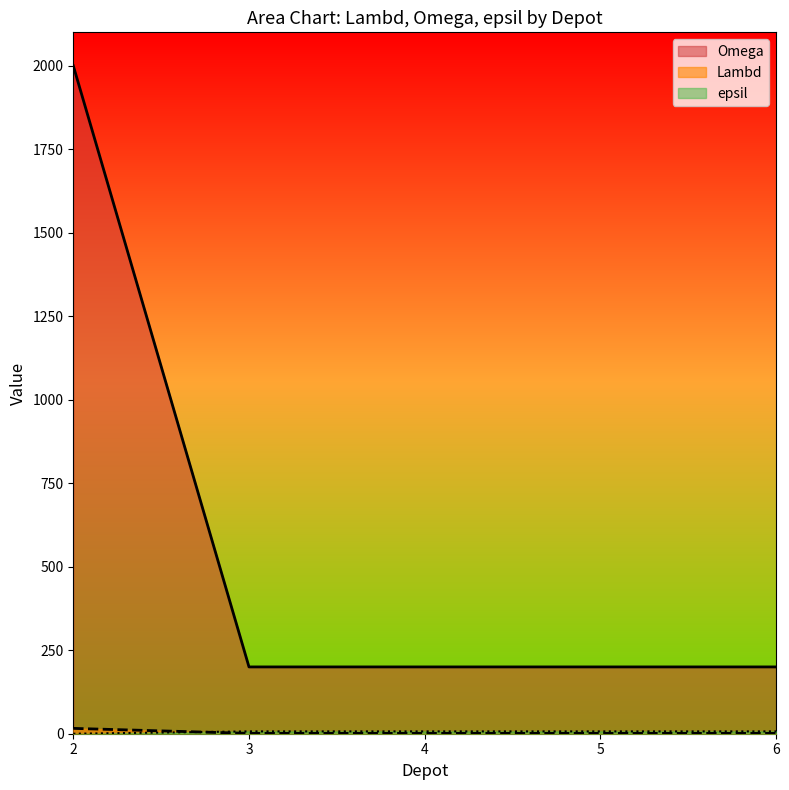

Reading left to right, transcribe all the data shown in this chart.

Lambd: 2=2000	3=200	4=200	5=200	6=200
Omega: 2=16	3=1	4=1	5=1	6=1
epsil: 2=0	3=7	4=7	5=7	6=7